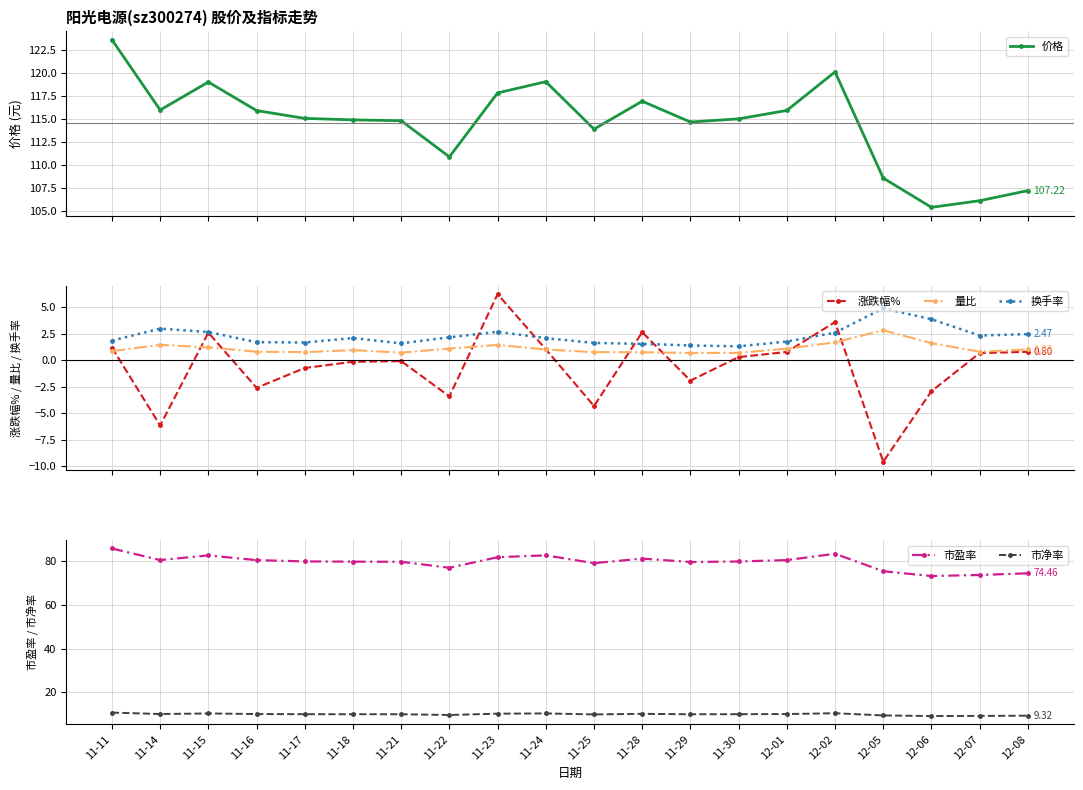

What is the sum of all 量比 values?

22.4